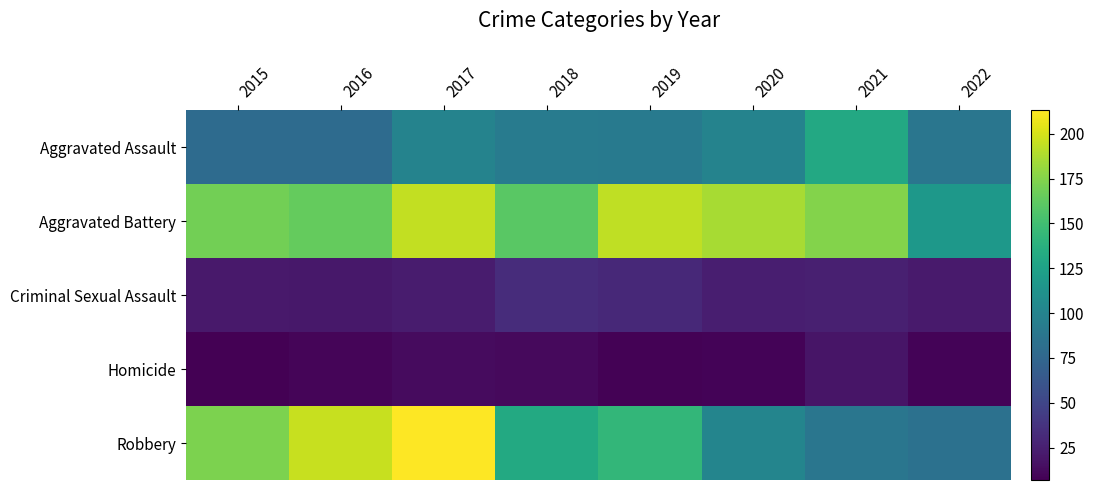

Count the number of categories in the chart.

8